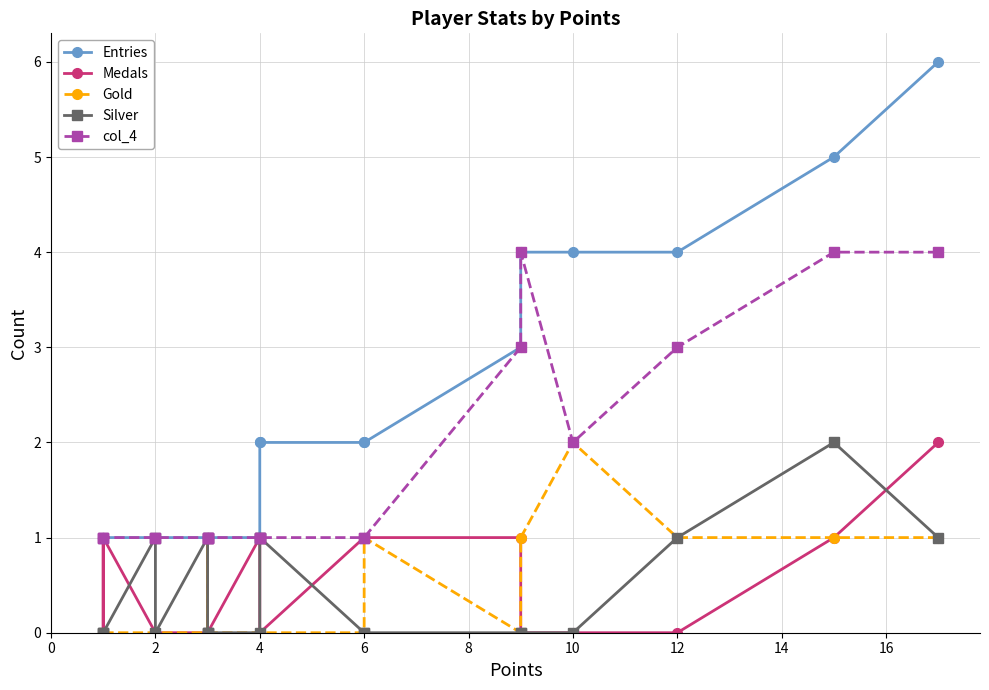

At 12, list the series in order from largest to smallest.

Entries, col_4, Gold, Silver, Medals